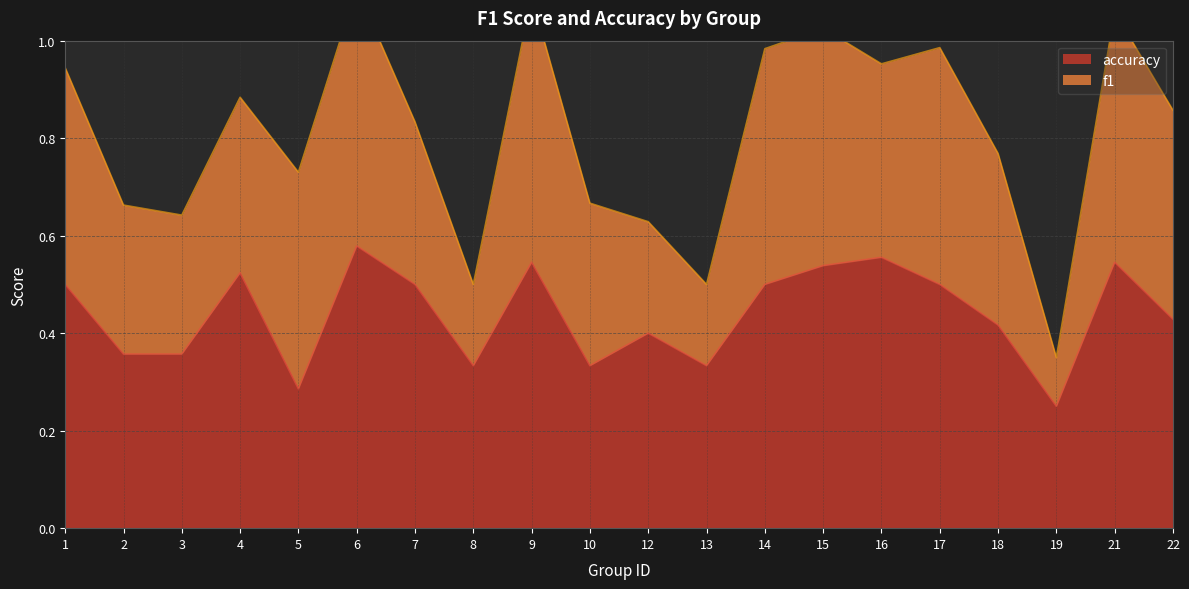

What is the difference between the second highest and second lowest values?

0.3